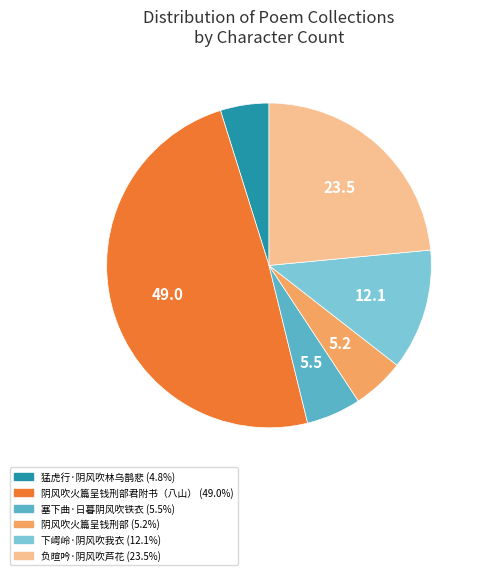

Is there any slice that represents more than half of the pie?

No